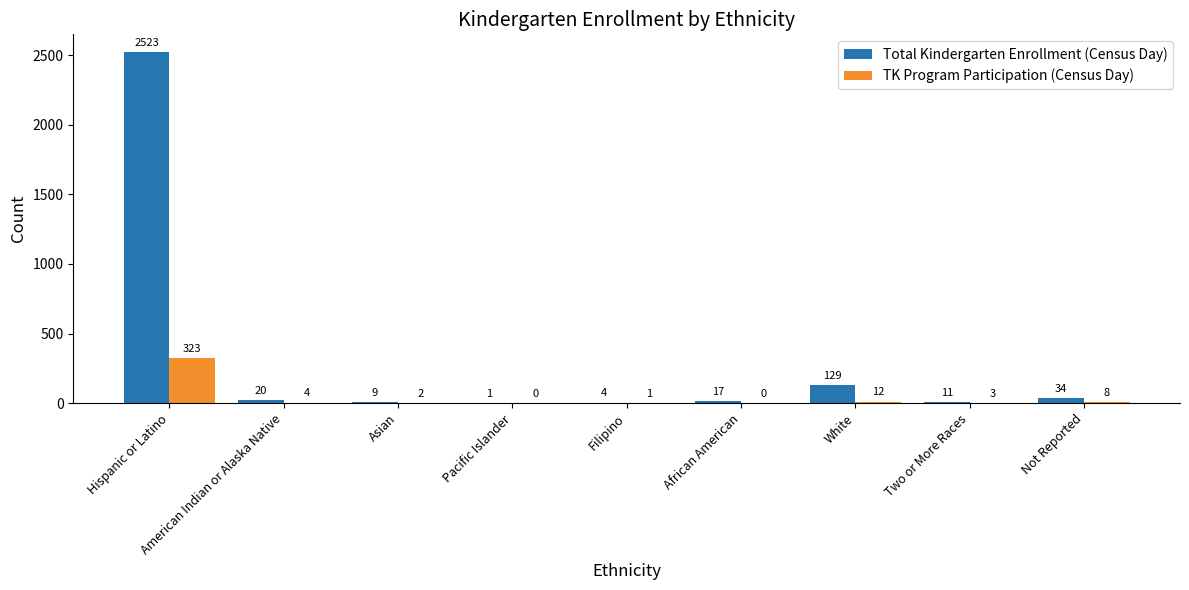

What is the spread (max minus min) of values at African American?

17